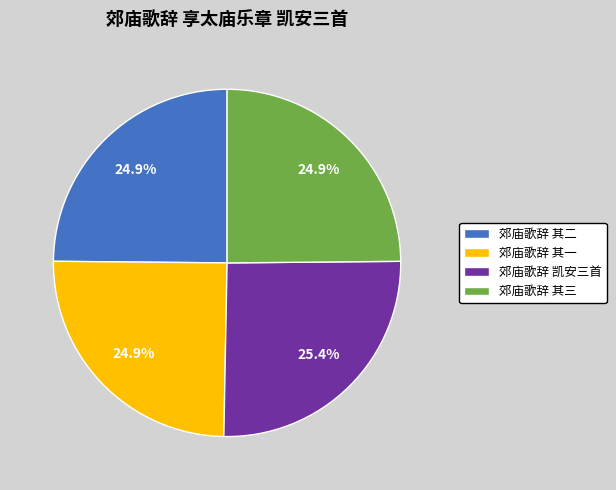

Which category has the biggest portion of the pie?

郊庙歌辞 凯安三首